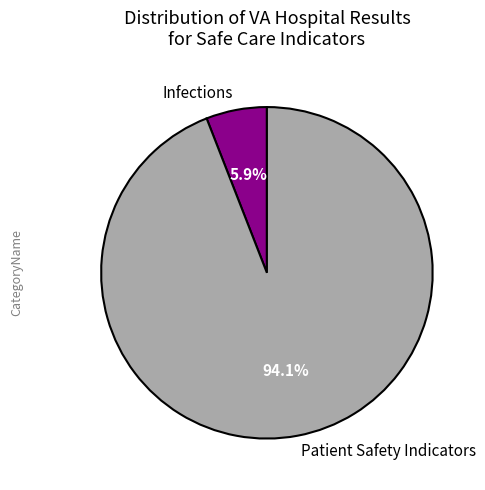

To the nearest percent, what is the difference between the largest and smallest slice percentages?

88%